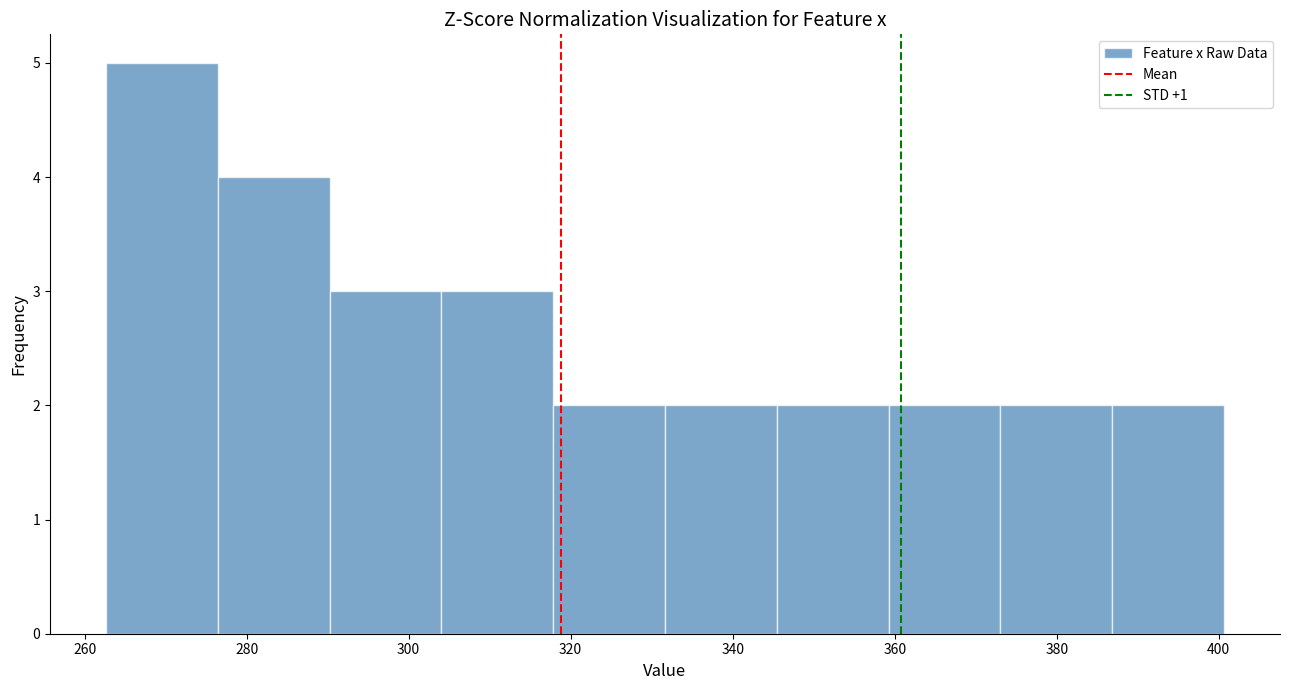

Reading left to right, list every bar in this chart as the range it spans on the x-axis followed by its height. Neither the bar edges nor the heights are printed on the chart, so give them approximately, as read against the axes.

262 to 276: 5
276 to 290: 4
290 to 304: 3
304 to 318: 3
318 to 332: 2
332 to 346: 2
346 to 360: 2
360 to 374: 2
374 to 386: 2
386 to 400: 2